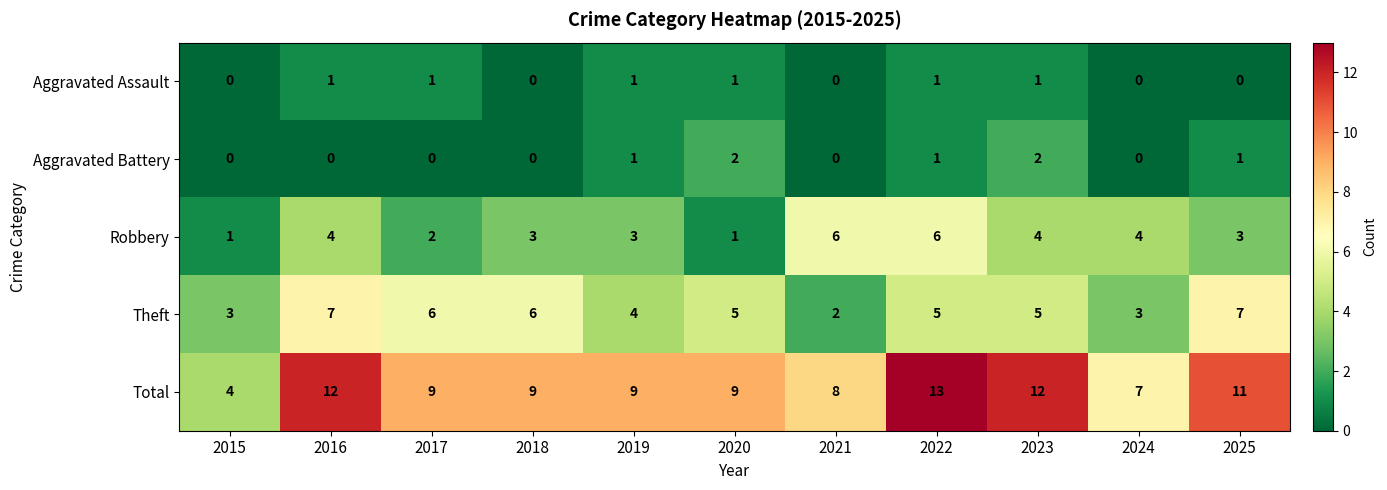

Rank the series by their maximum value, from highest to lowest.

Total, Theft, Robbery, Aggravated Battery, Aggravated Assault